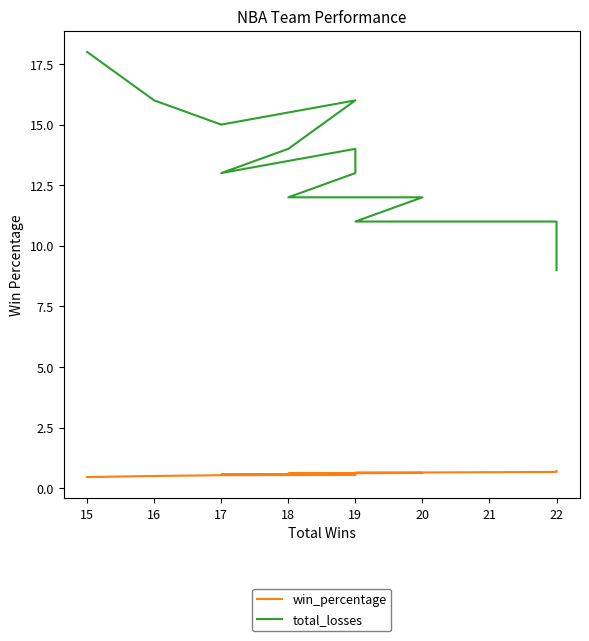

At 19, list the series in order from smallest to largest.

win_percentage, total_losses